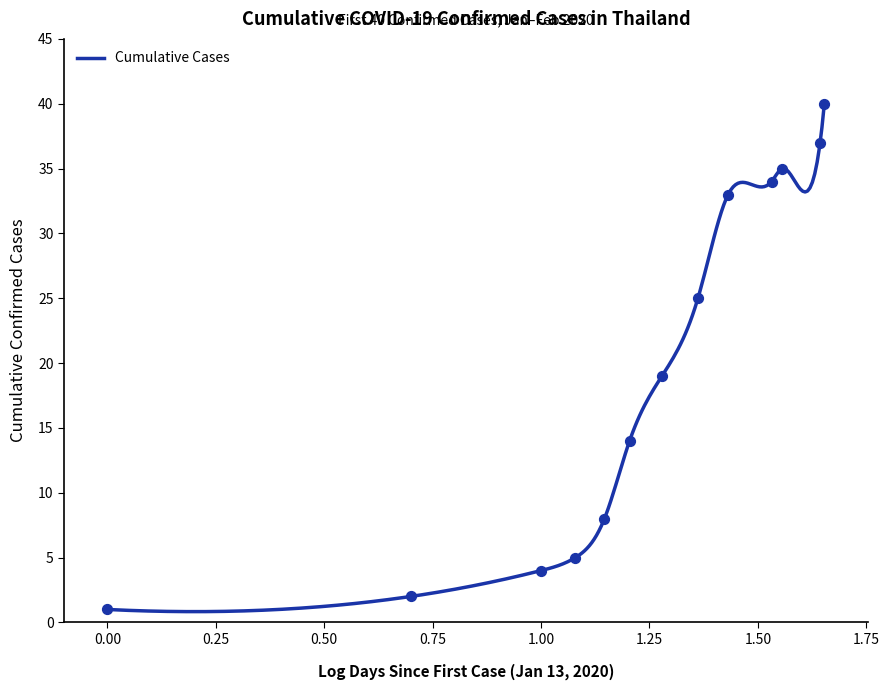

What is the ratio of the value at 2020-02-26 to the value at 2020-02-04?

1.5